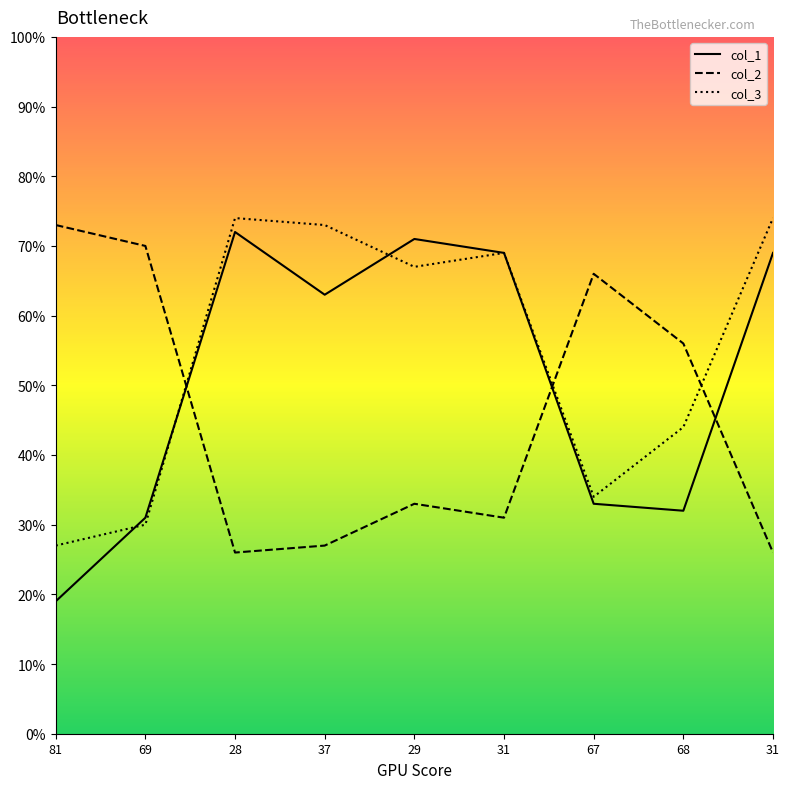

What are all the series names shown in the legend?

col_1, col_2, col_3